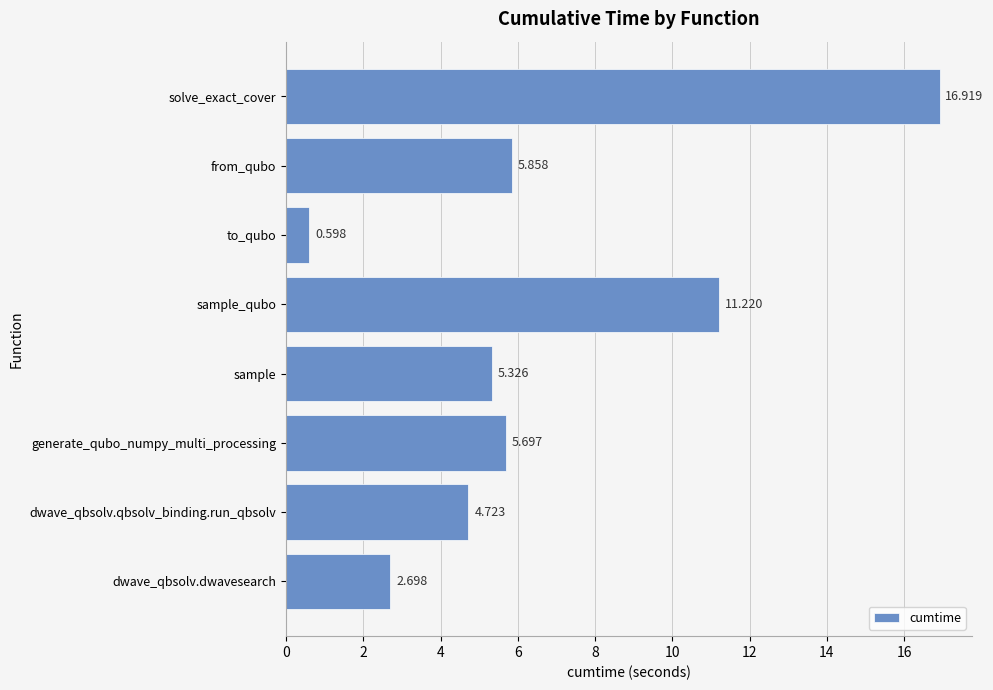

Does the chart contain any negative values?

No